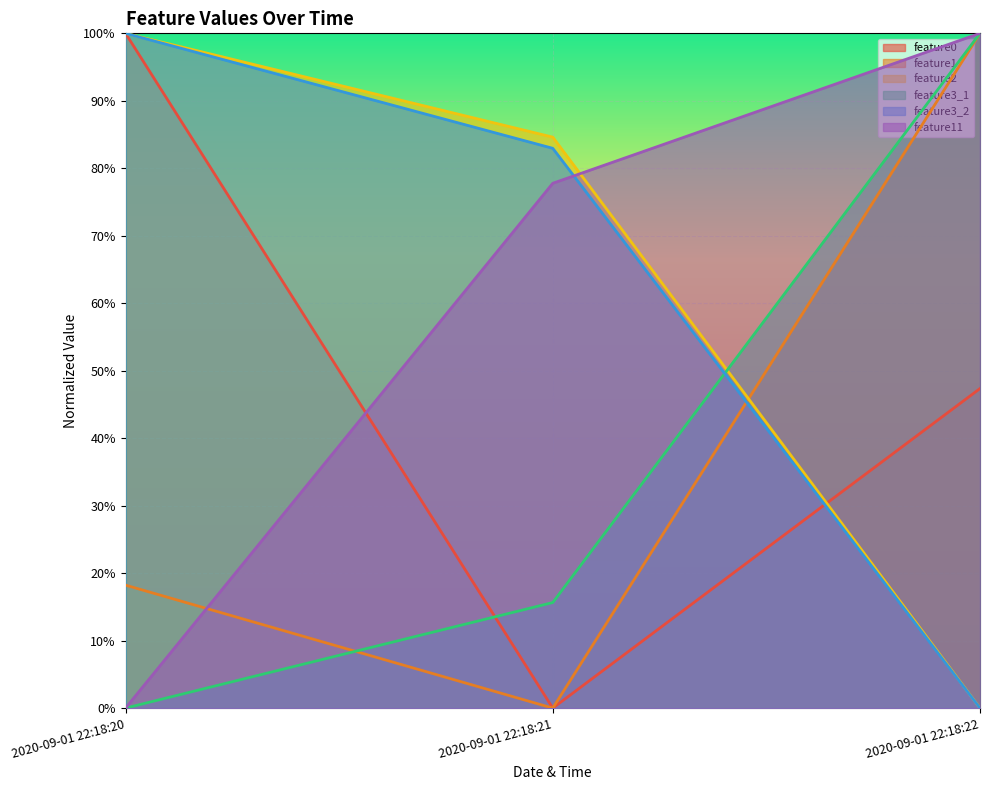

What are all the series names shown in the legend?

feature0, feature1, feature2, feature3_1, feature3_2, feature11